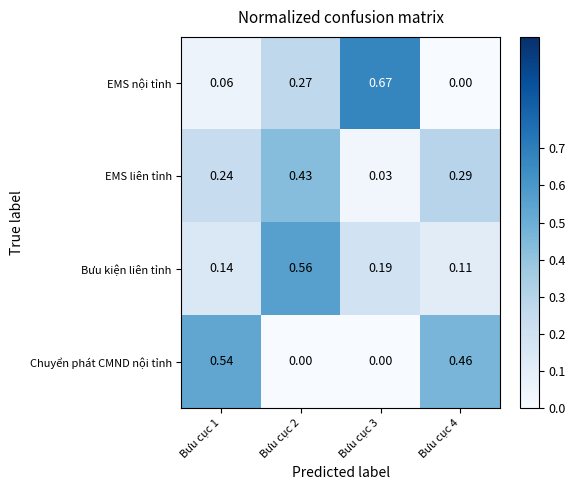

Between Bưu cục 1 and Bưu cục 3, which series saw the biggest shift?

EMS nội tỉnh